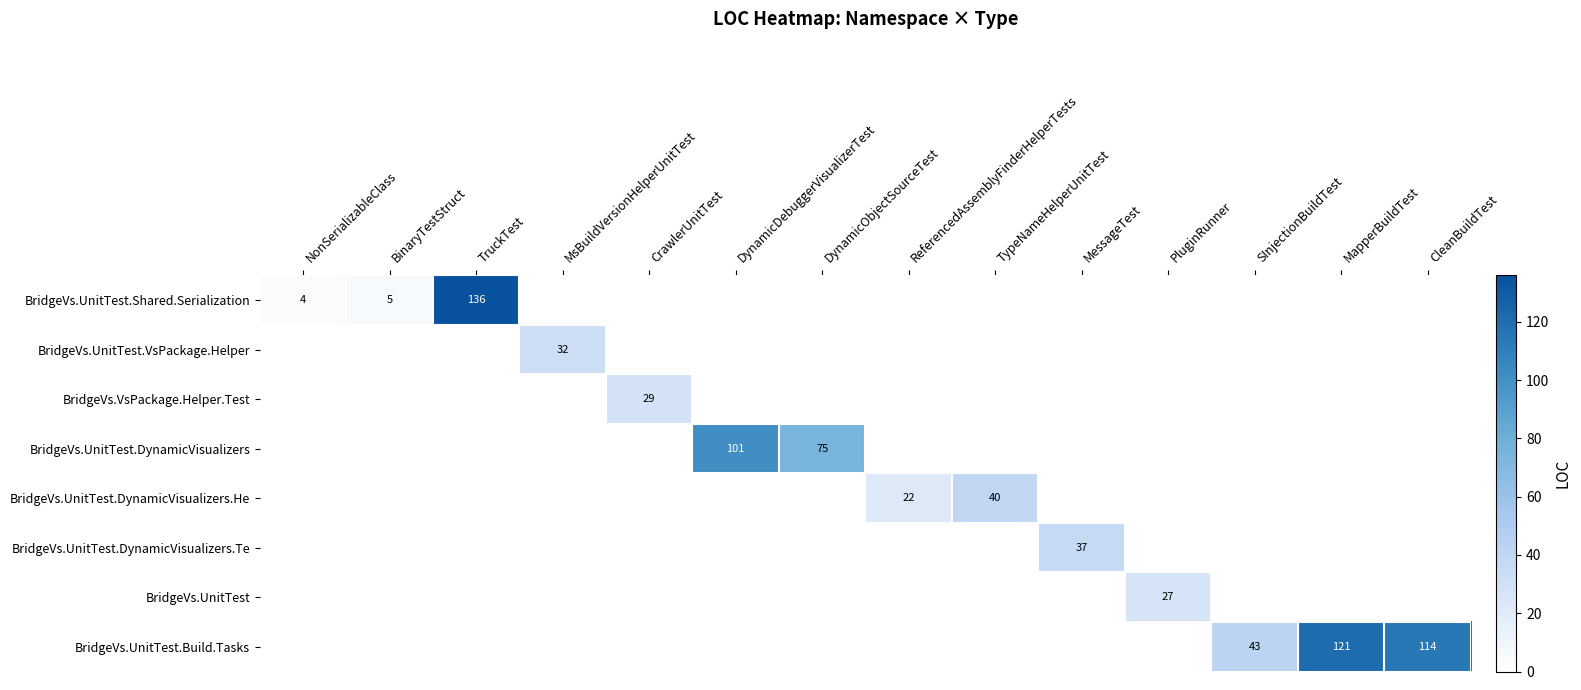

Between DynamicDebuggerVisualizerTest and TypeNameHelperUnitTest, which is larger?

DynamicDebuggerVisualizerTest